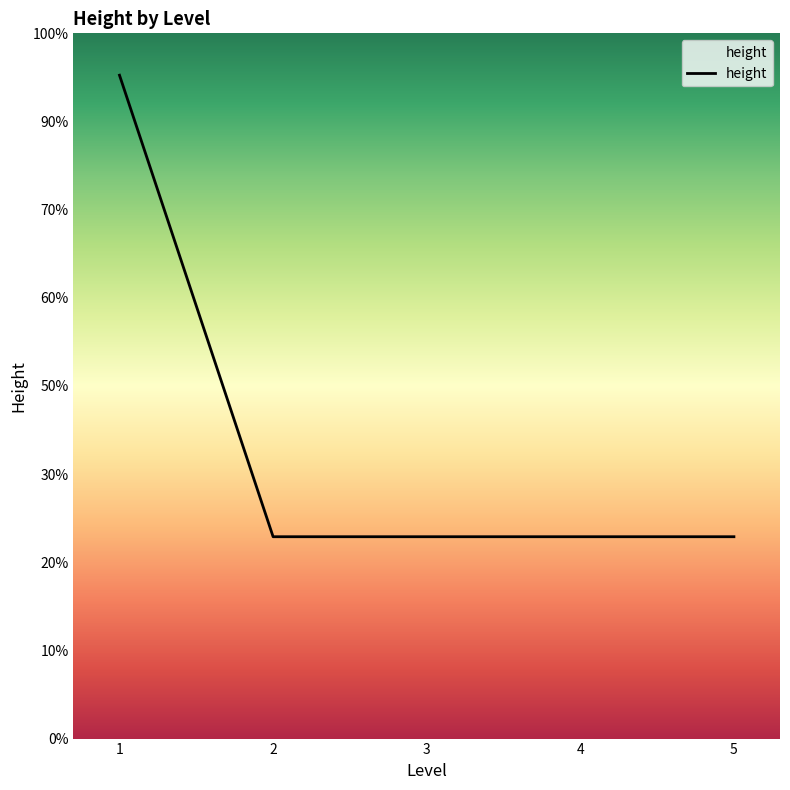

Does the chart have visible grid lines?

No